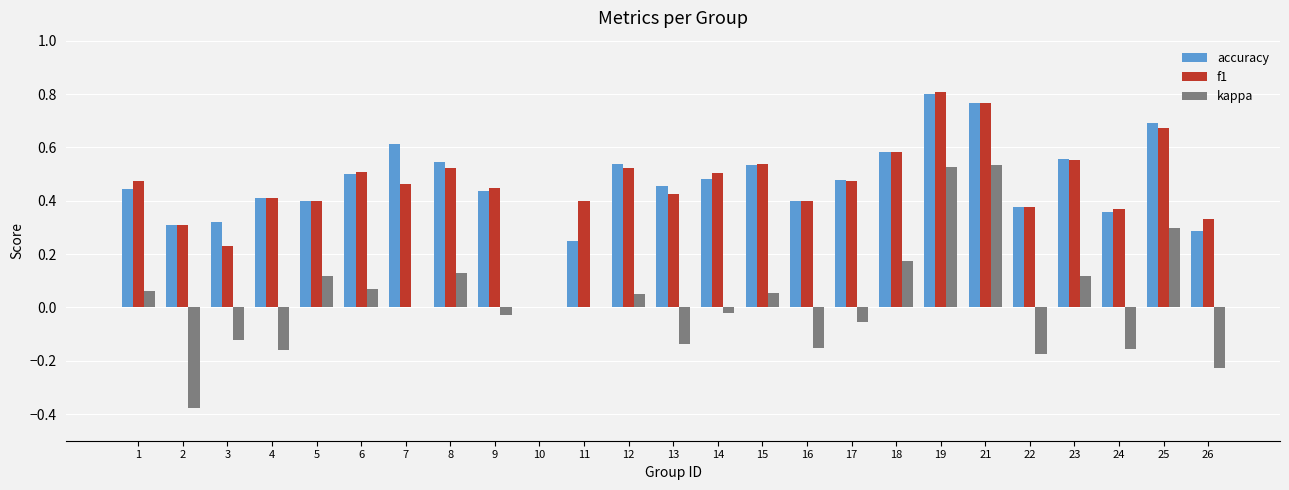

What is the total value across all series at 8?

1.2